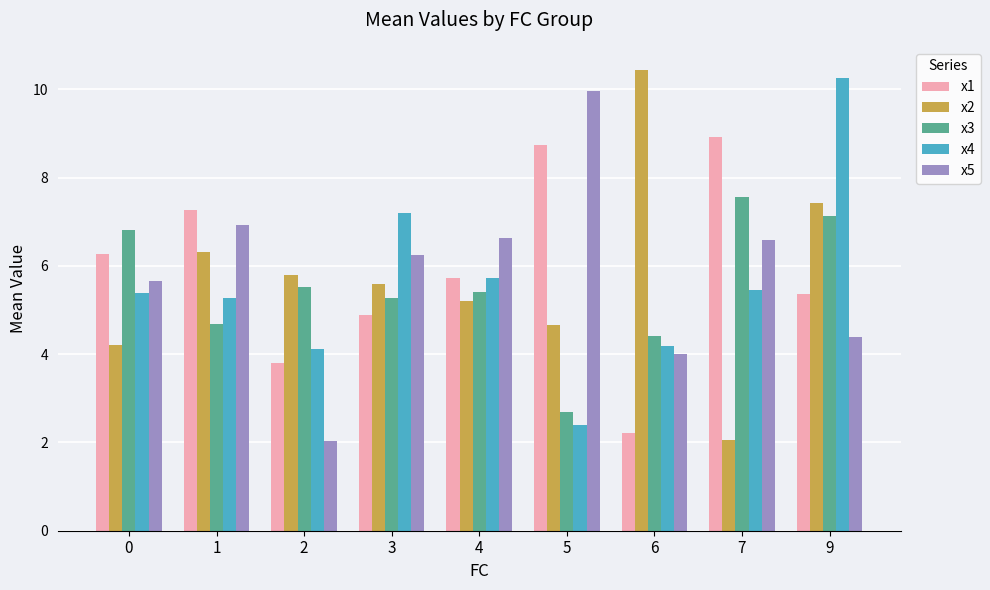

Rank the categories by x1 value from lowest to highest.

6, 2, 3, 9, 4, 0, 1, 5, 7